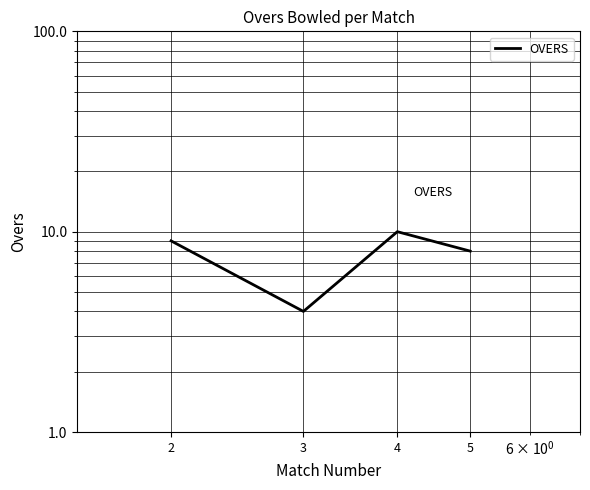

Approximately how many times larger is the value at 3 compared to 4?

0.4